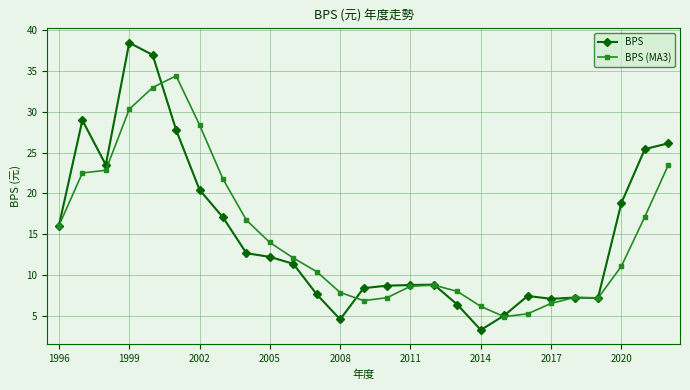

What is the difference between the second highest and minimum values in the BPS (MA3) series?

28.1